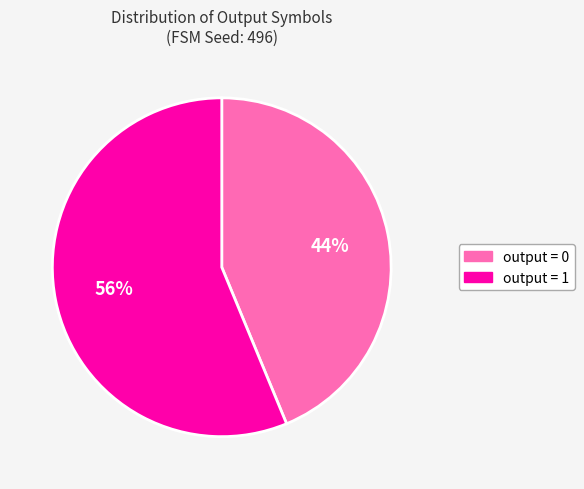

To the nearest percent, what is the combined percentage of output = 1 and output = 0?

100%